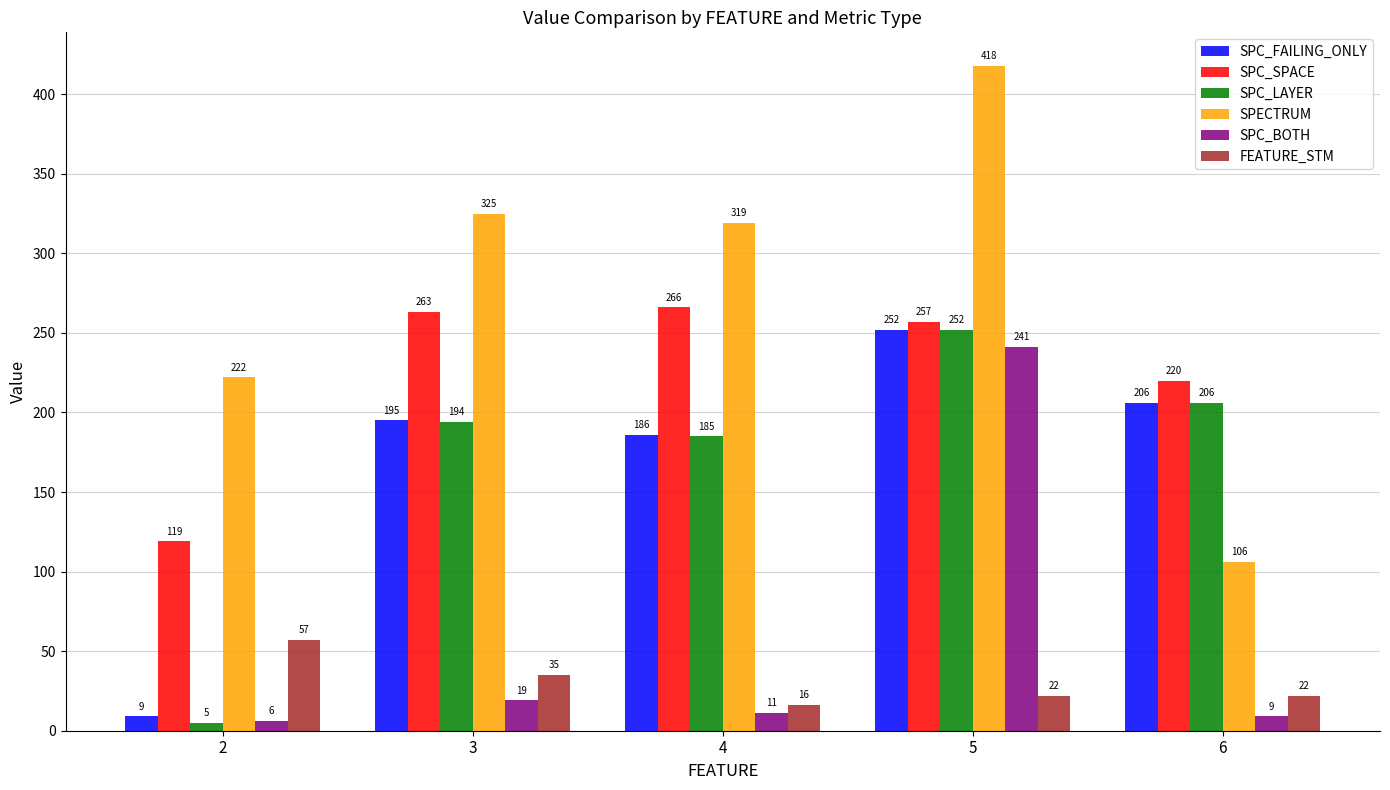

At which label is SPC_FAILING_ONLY closest to 130?

4